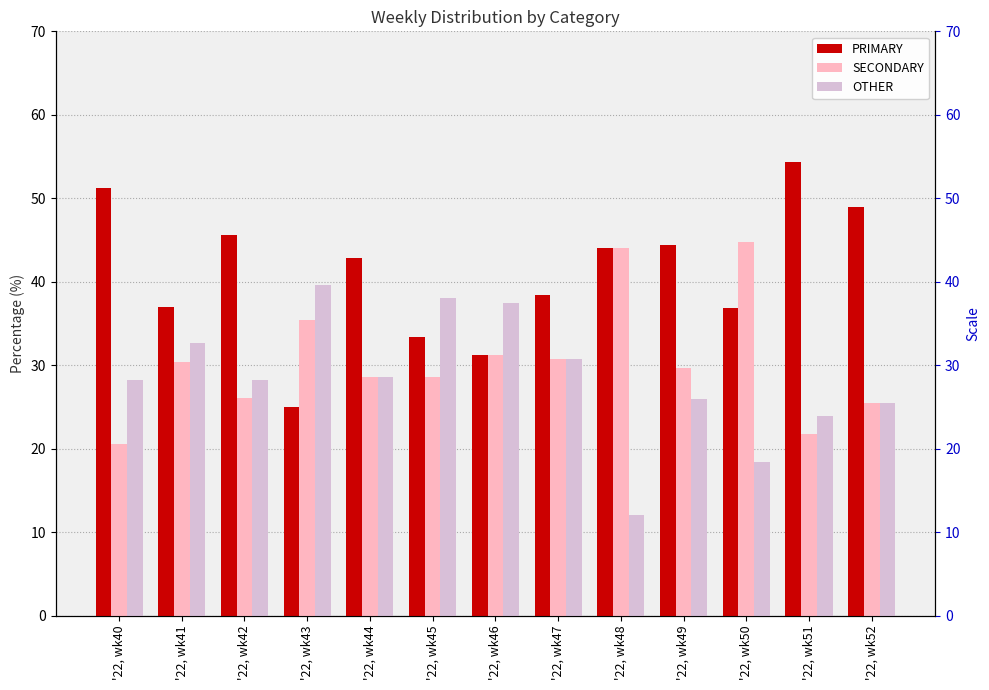

What are all the series names shown in the legend?

PRIMARY, SECONDARY, OTHER